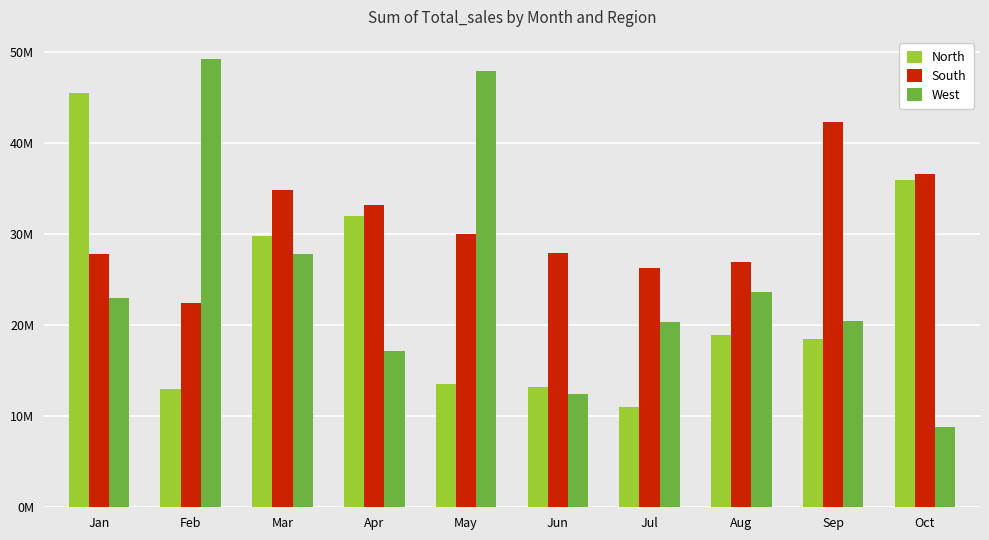

Reading right to left, transcribe all the data shown in this chart.

North: 35956366.7	18500333.1	18963193.1	11022205.8	13186845.5	13492511.5	32037274.8	29820728.6	13014675.8	45522983.6
South: 36626308.2	42283546.4	26942184.1	26283676.7	27966843.7	30018664.0	33174430.5	34832527.5	22417139.3	27796458.1
West: 8764024.2	20482316.0	23611741.8	20339515.6	12427824.4	47906399.9	17201779.9	27840310.2	49206886.9	23007598.7